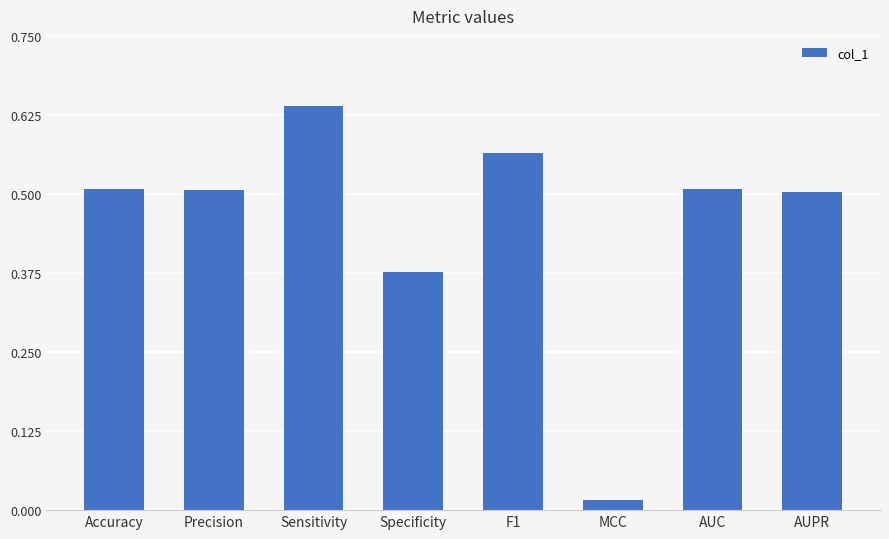

What is the label of the 8th bar from the right?

Accuracy